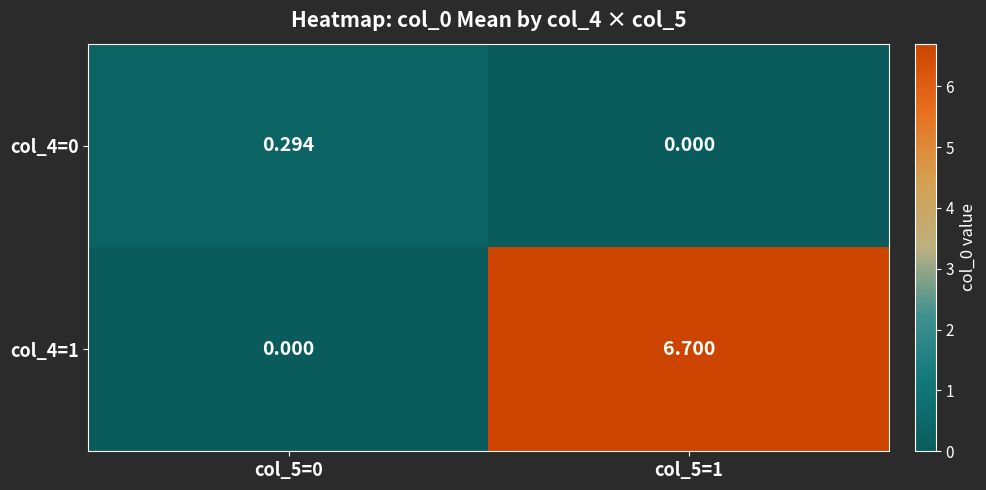

Is the value of col_4=0 at col_5=1 greater than the value of col_4=1 at col_5=1?

No